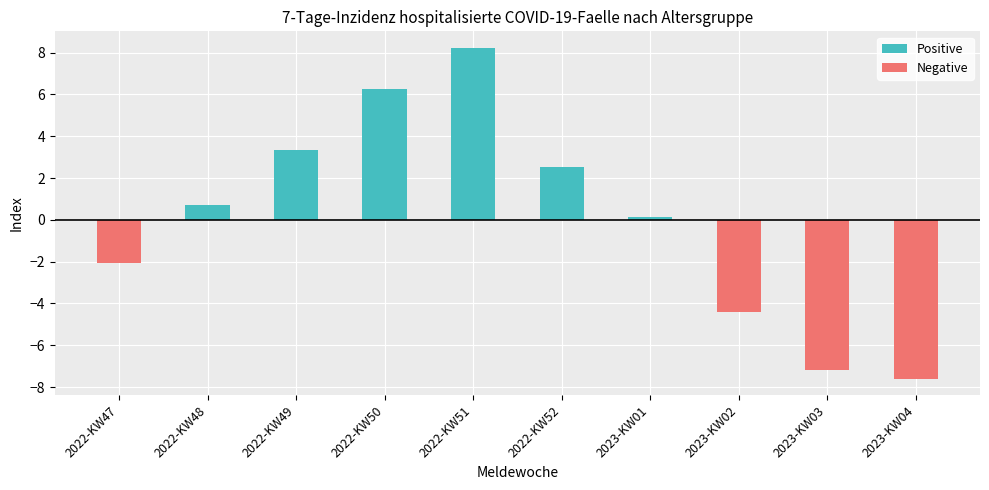

Rank the series at 2022-KW47 from lowest to highest value.

Negative, Positive